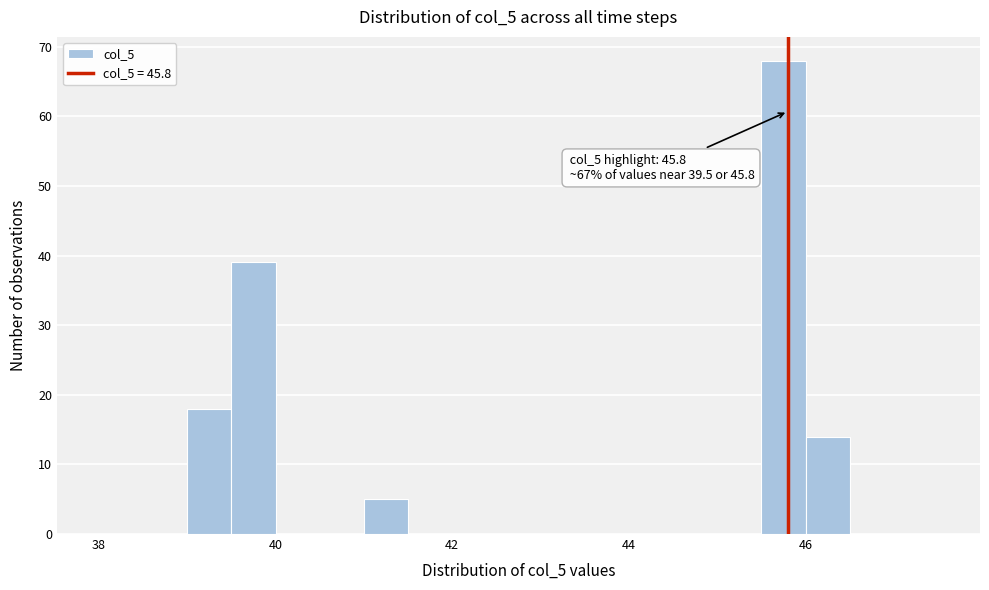

Around what value on the x-axis is the tallest bar? Give the approximate position of its centre, as read against the axis.

45.8